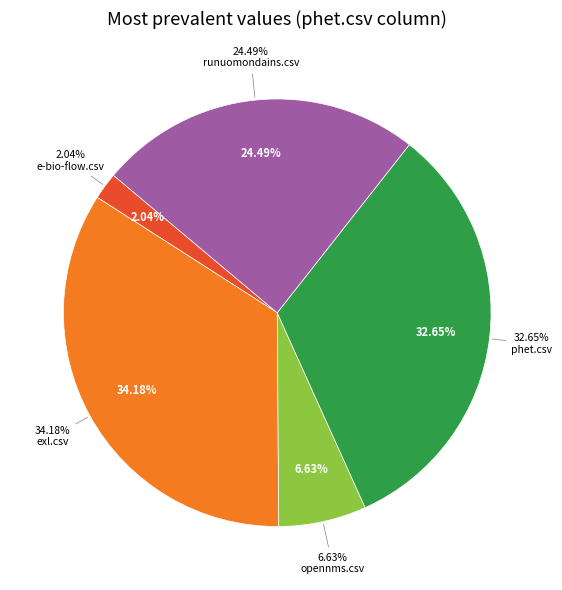

Which category has the smallest portion of the pie?

e-bio-flow.csv